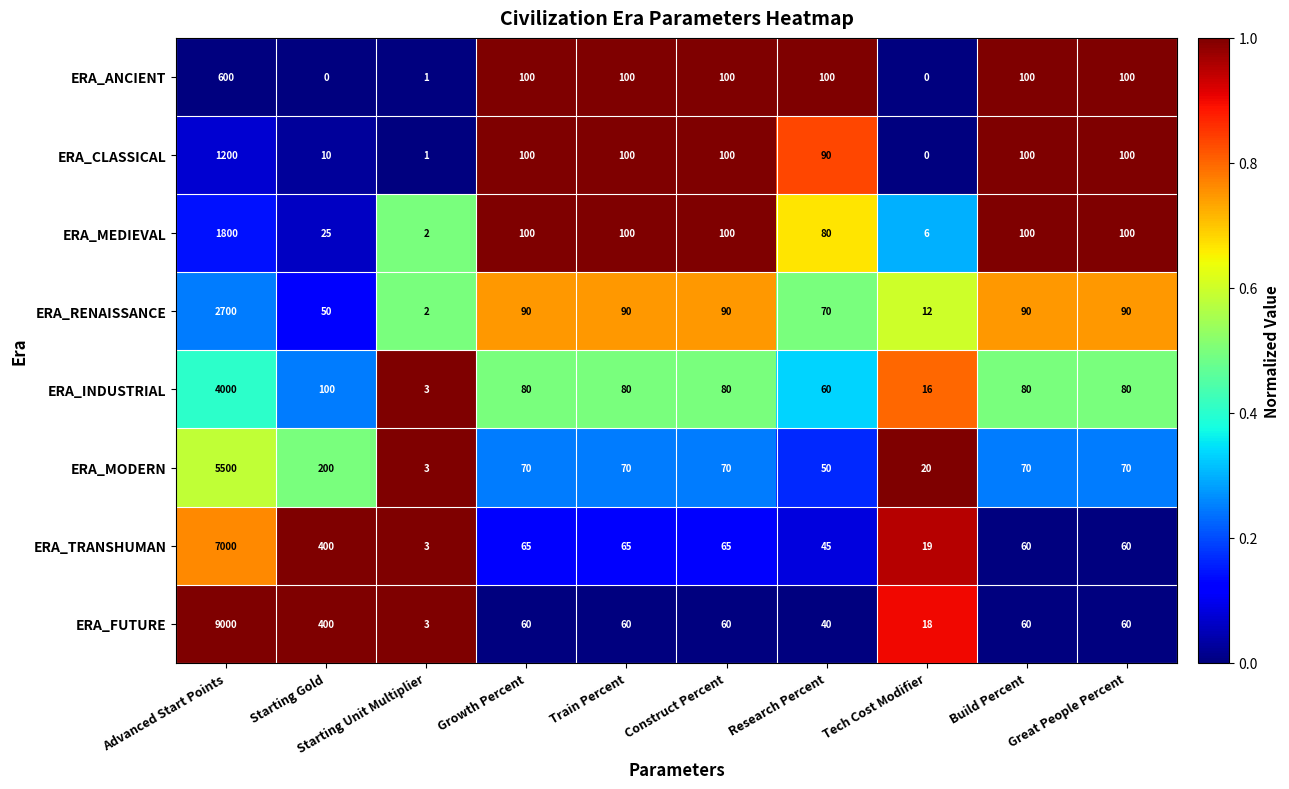

Which label corresponds to the largest value in the chart?

Advanced Start Points